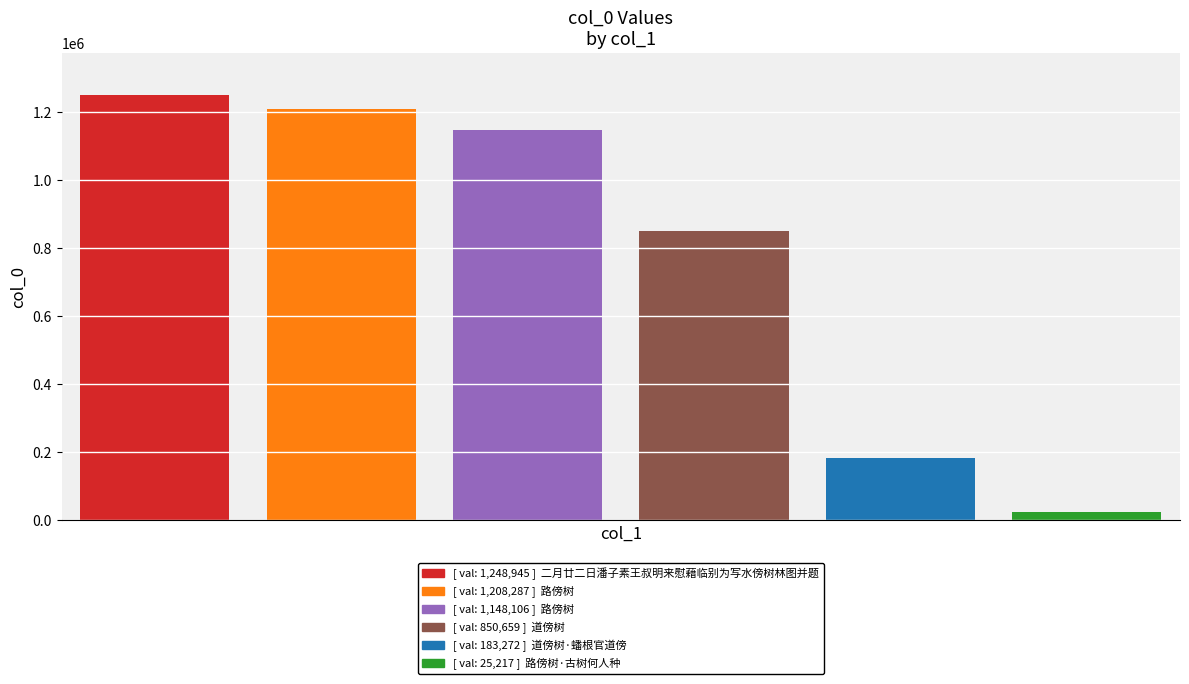

What is the maximum value shown in the chart?

1248945